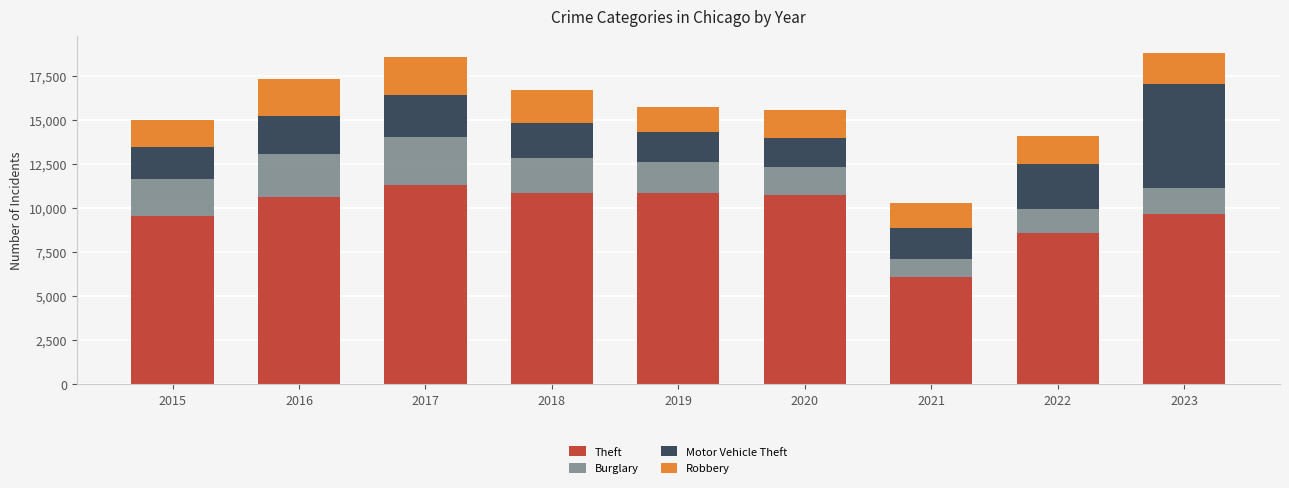

What is the average value of the Theft series?

9797